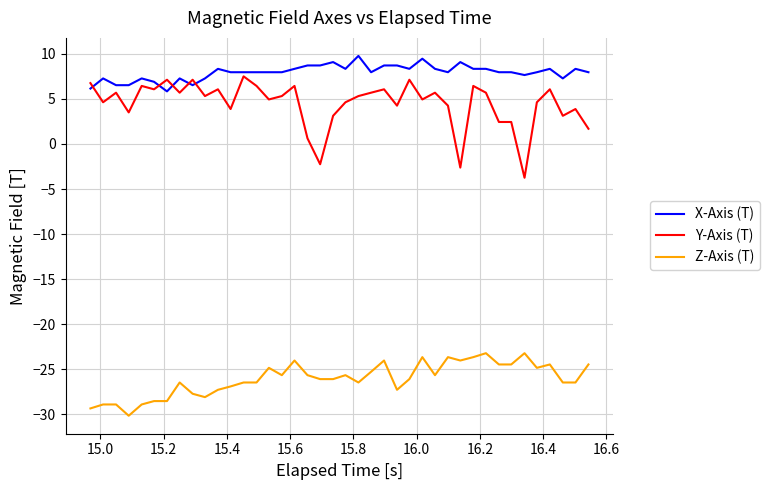

How many lines are shown in the chart?

3